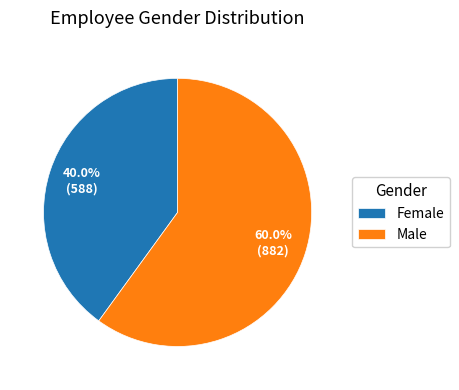

To the nearest percent, what percentage of the pie is Female?

40%